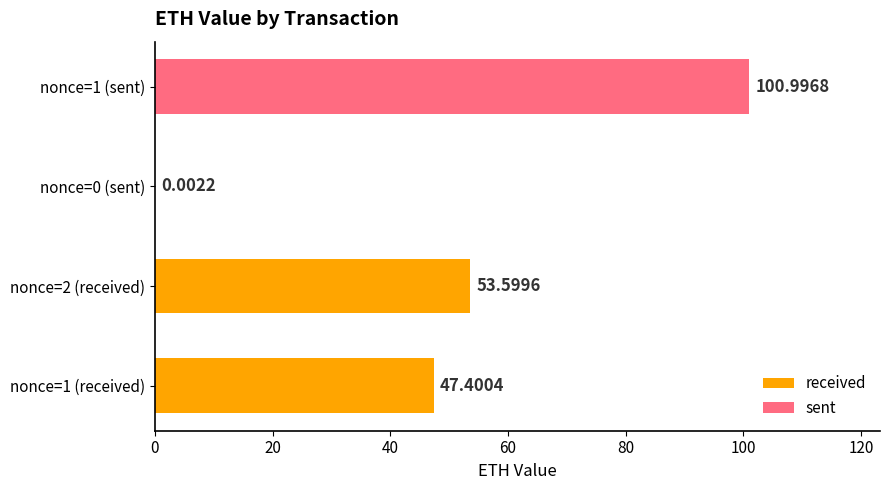

What is the sum of all values?

202.0